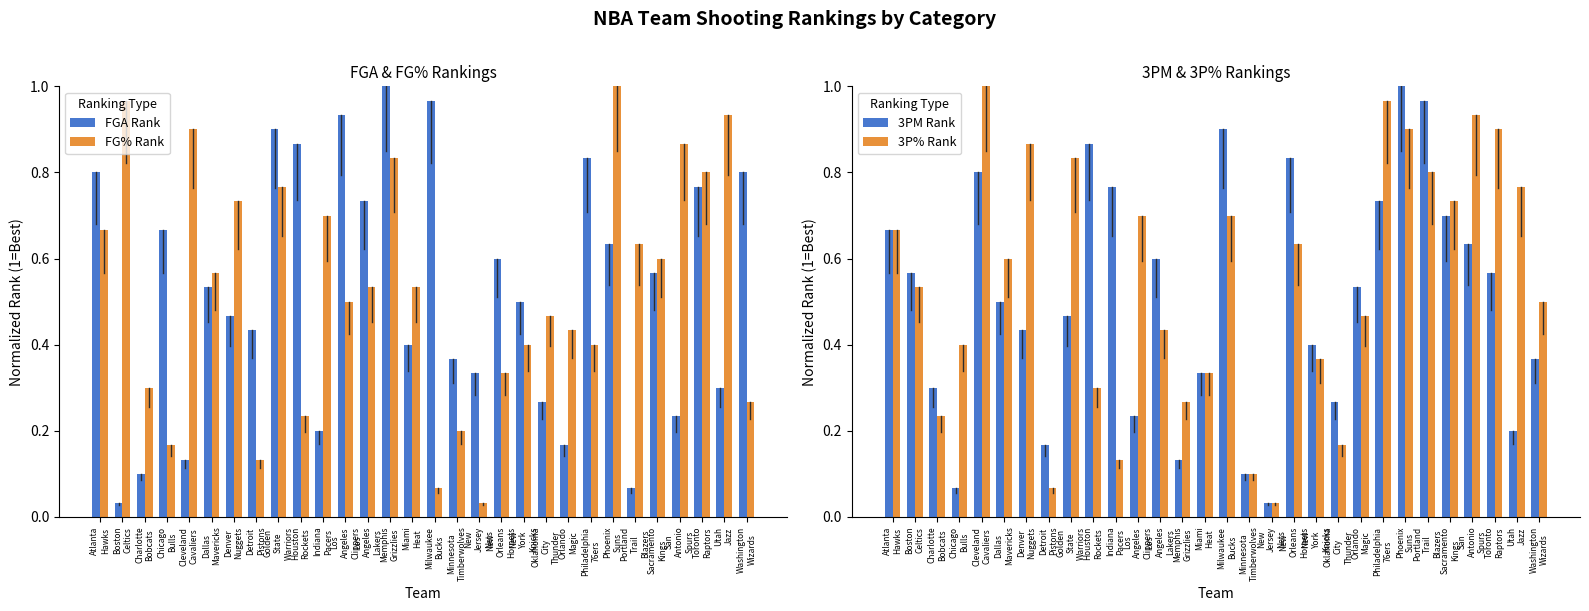

Which series has the largest total across all categories?

3P% Rank